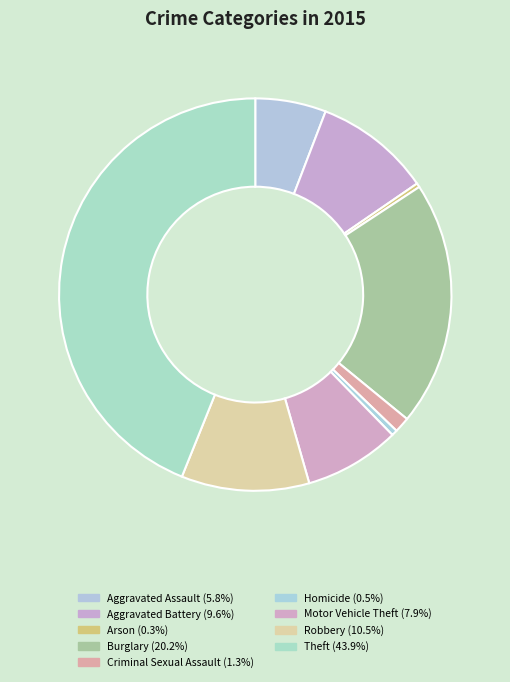

Is Aggravated Assault the majority of the pie?

No